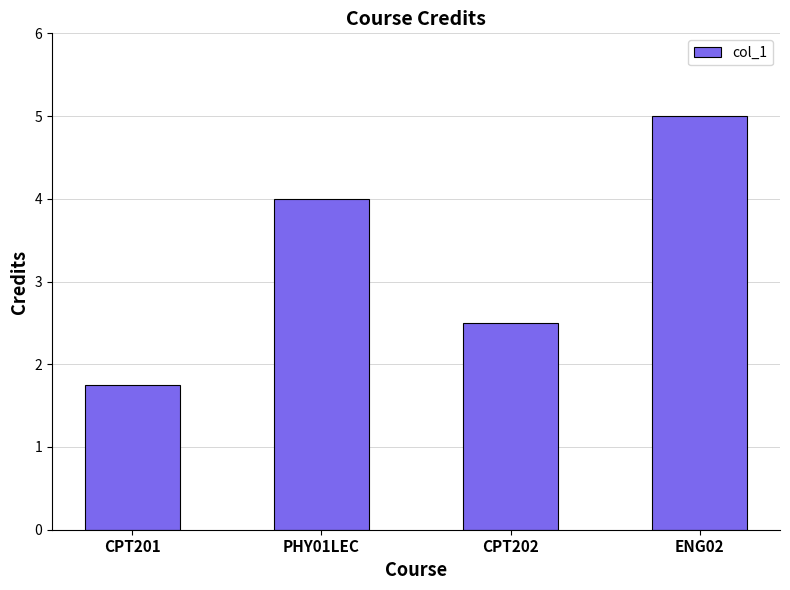

Count the number of data series in this chart.

1